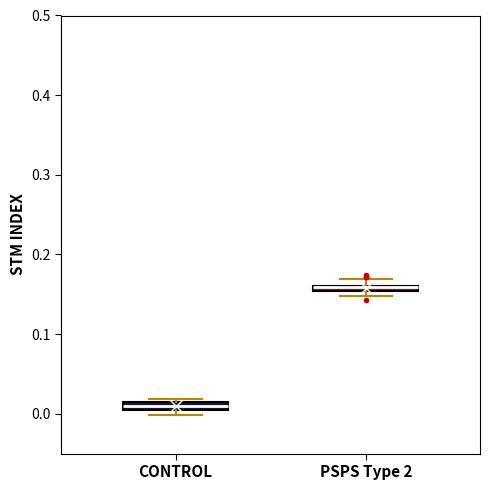

Where is the upper edge of the box for CONTROL on the y-axis? The values are not printed on the chart, so give them approximately, as read against the axis.

0.02